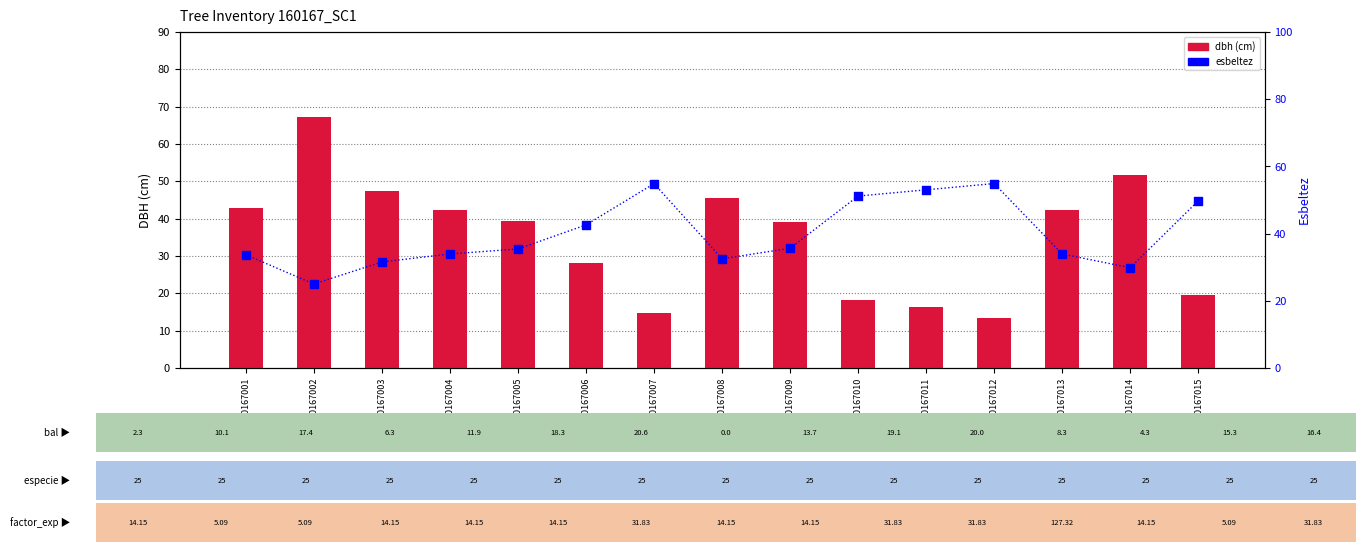

At how many categories does at least one series exceed 52?

4